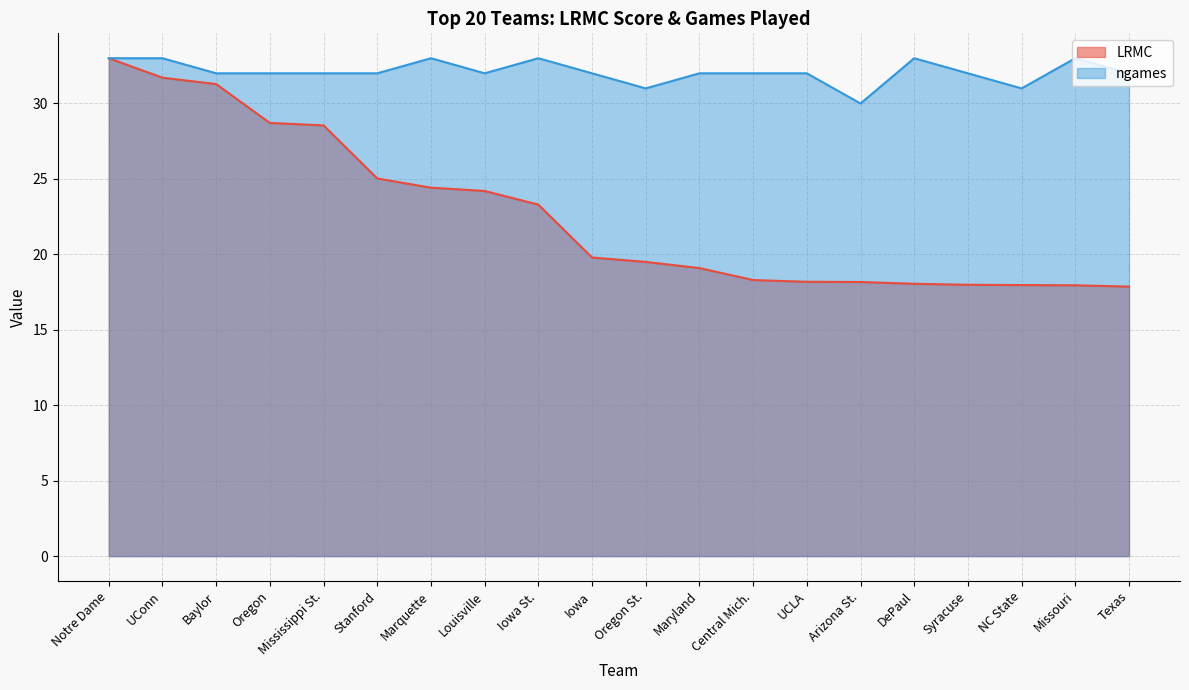

True or false: LRMC has a value of 31.3 at Baylor.

True